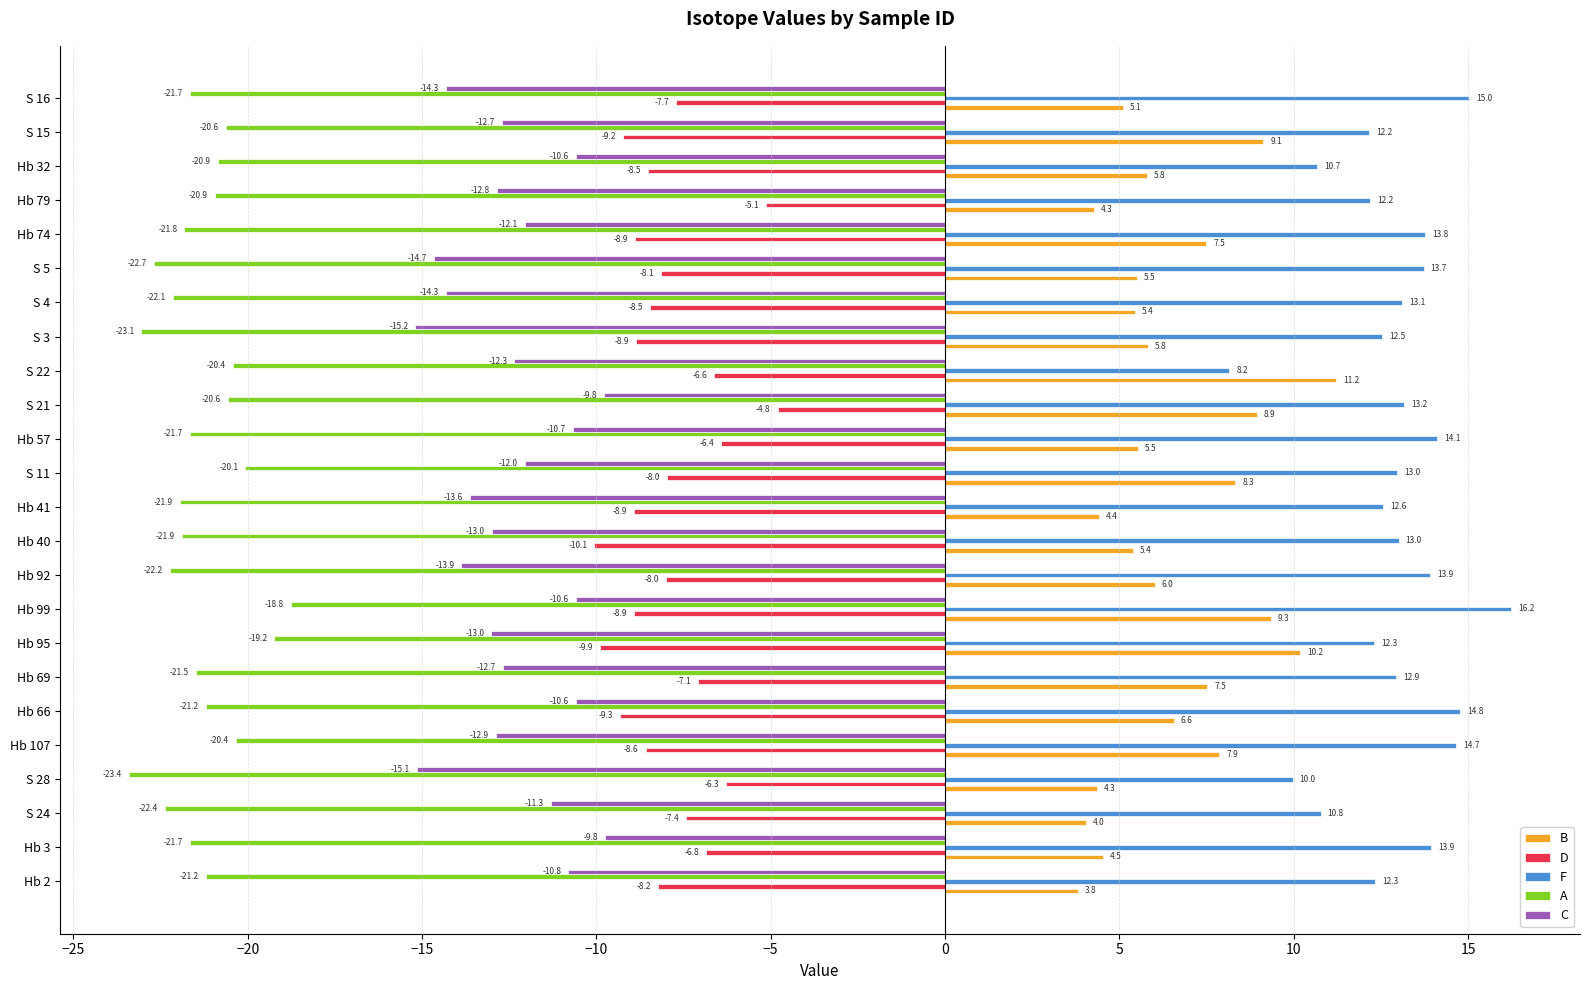

List the series in order of their peak value, highest first.

F, B, D, C, A